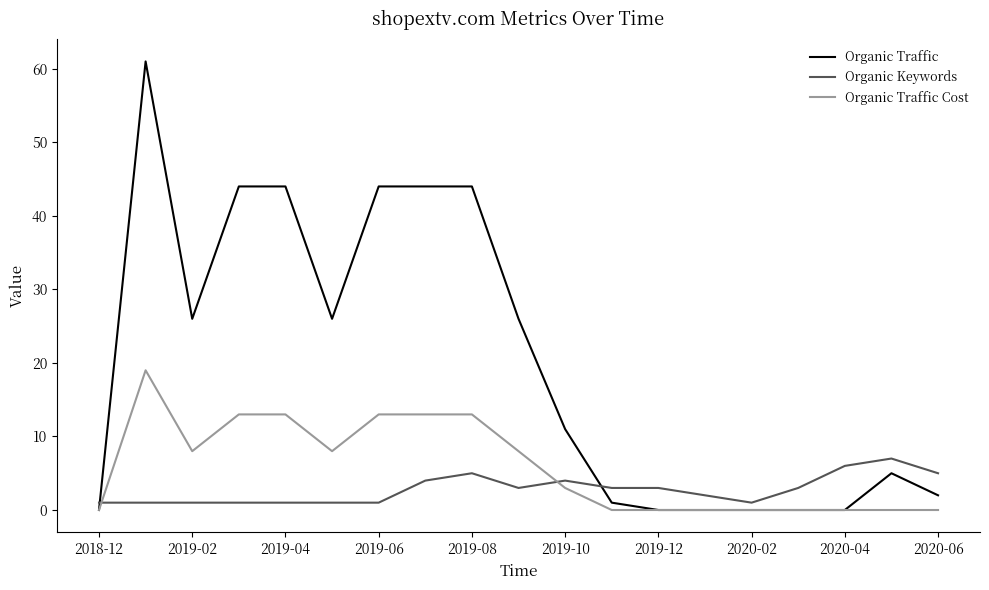

Which series has the largest total across all categories?

Organic Traffic